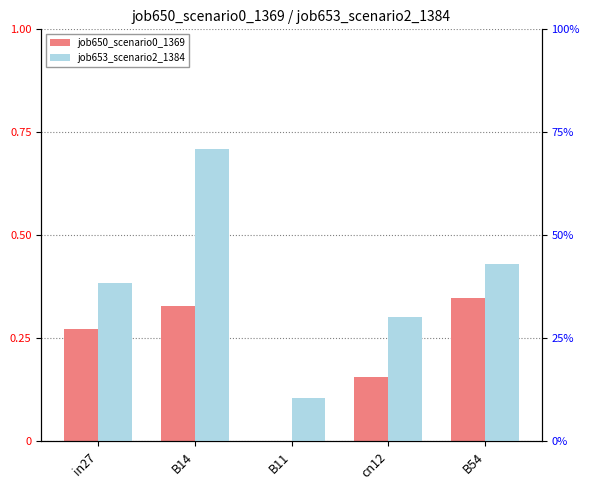

Reading left to right, what are all the values shown in this chart?

job650_scenario0_1369: 0.3	0.3	0.0	0.2	0.3
job653_scenario2_1384: 0.4	0.7	0.1	0.3	0.4